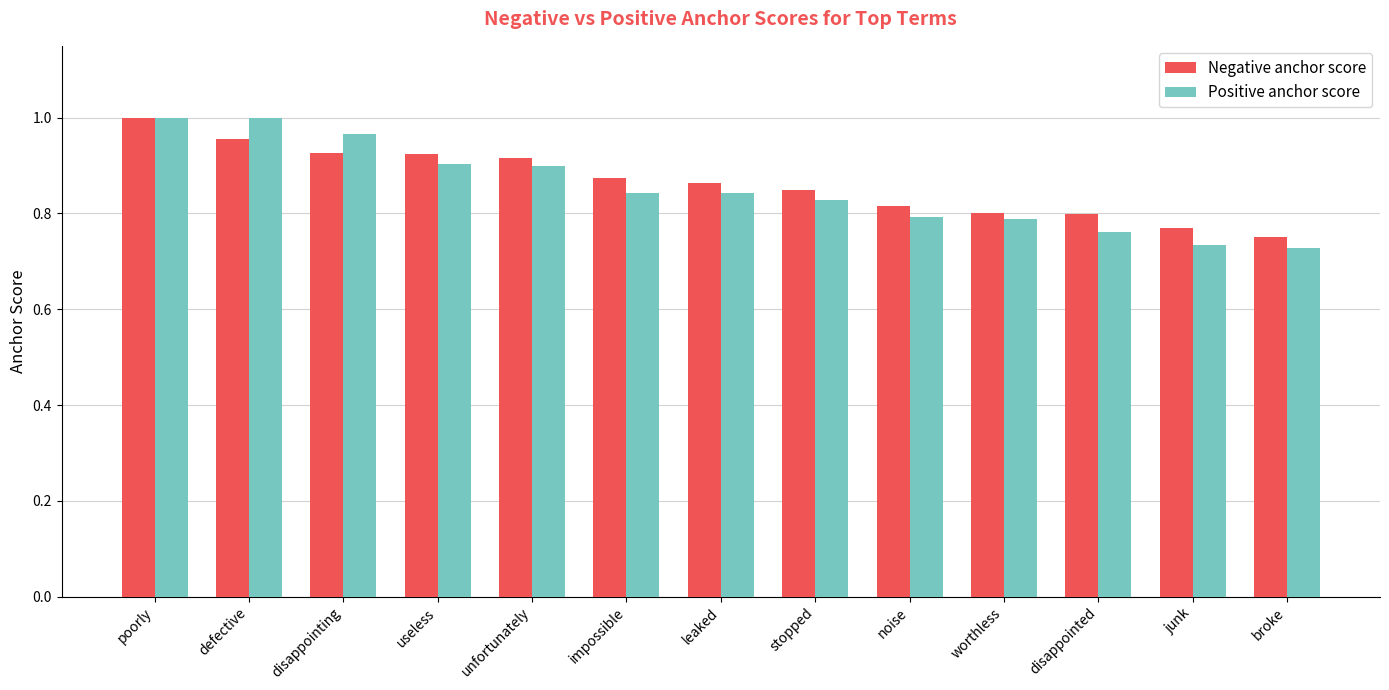

What is the sum of the Negative anchor score values at disappointed and broke?

1.5